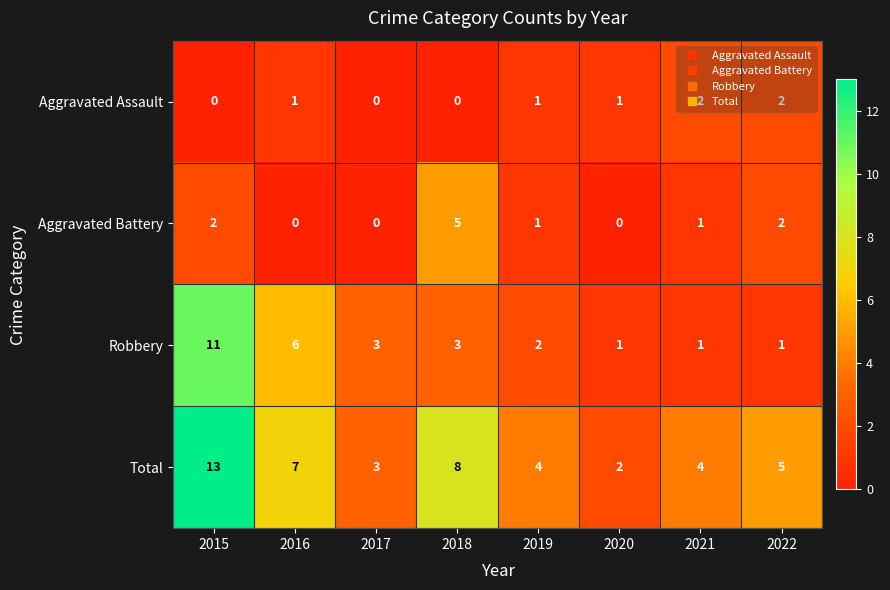

At which label does Robbery first exceed 3?

2015